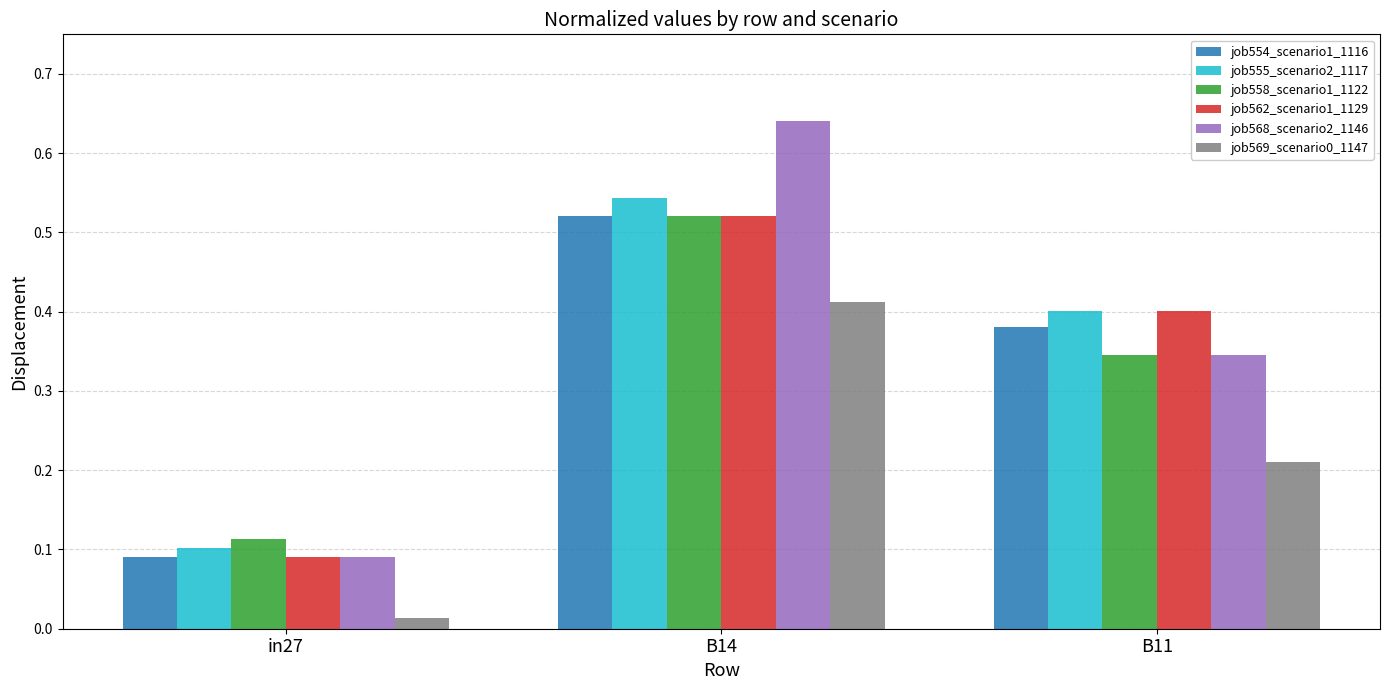

What is the label of the 3rd bar from the right?

in27